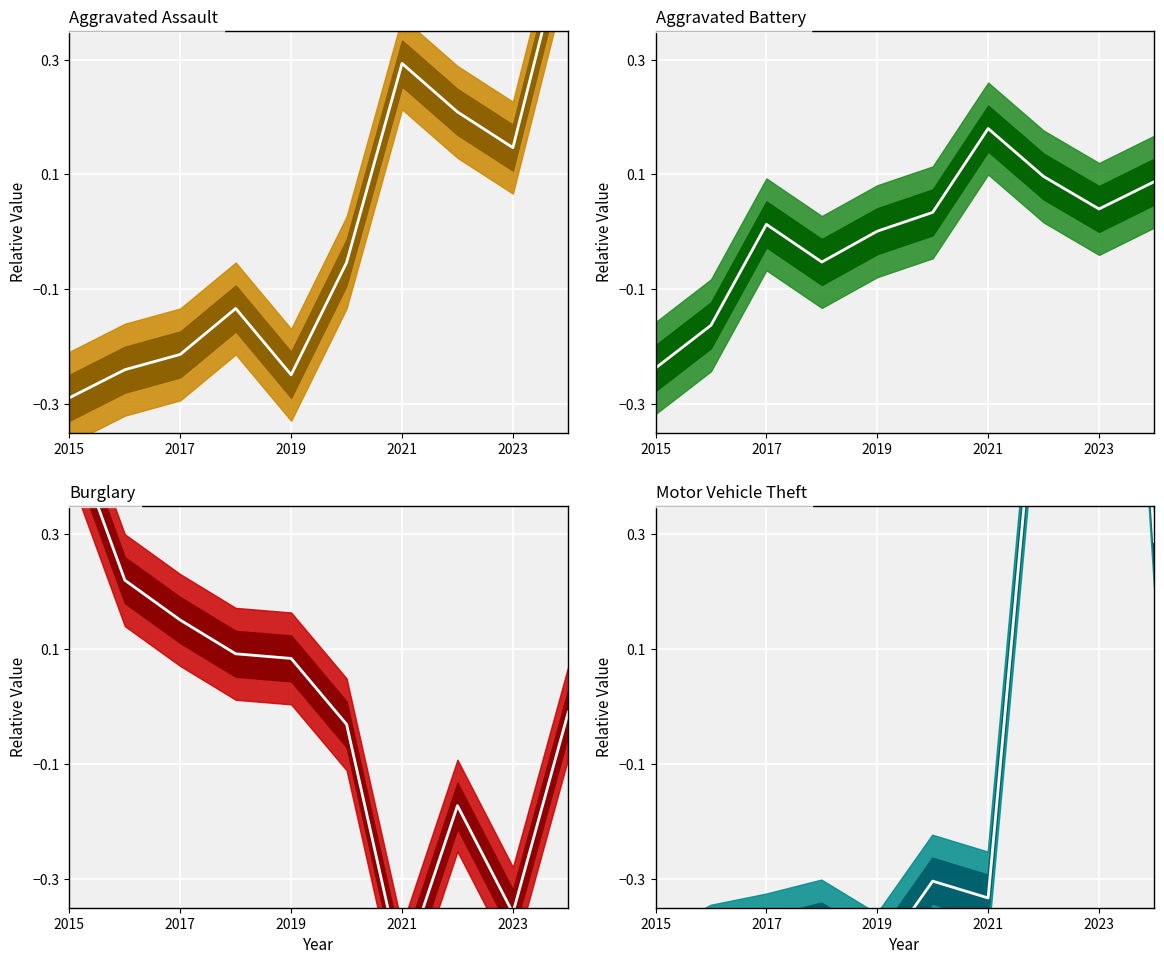

How many lines are shown in the chart?

4